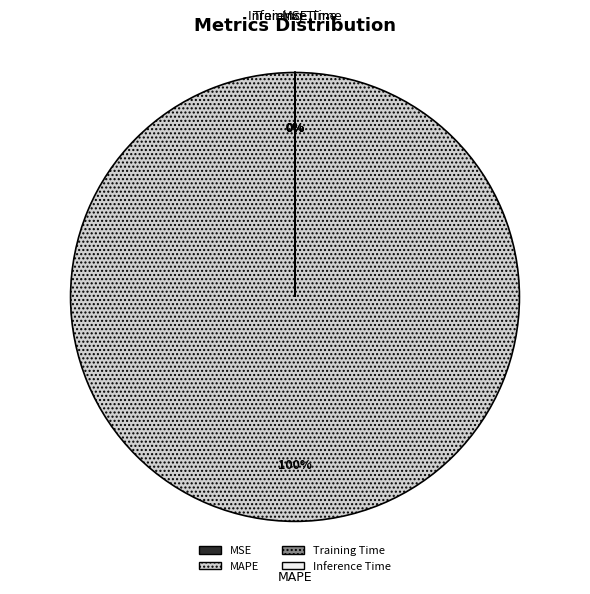

The MAPE slice represents 100% of the pie. True or false?

True